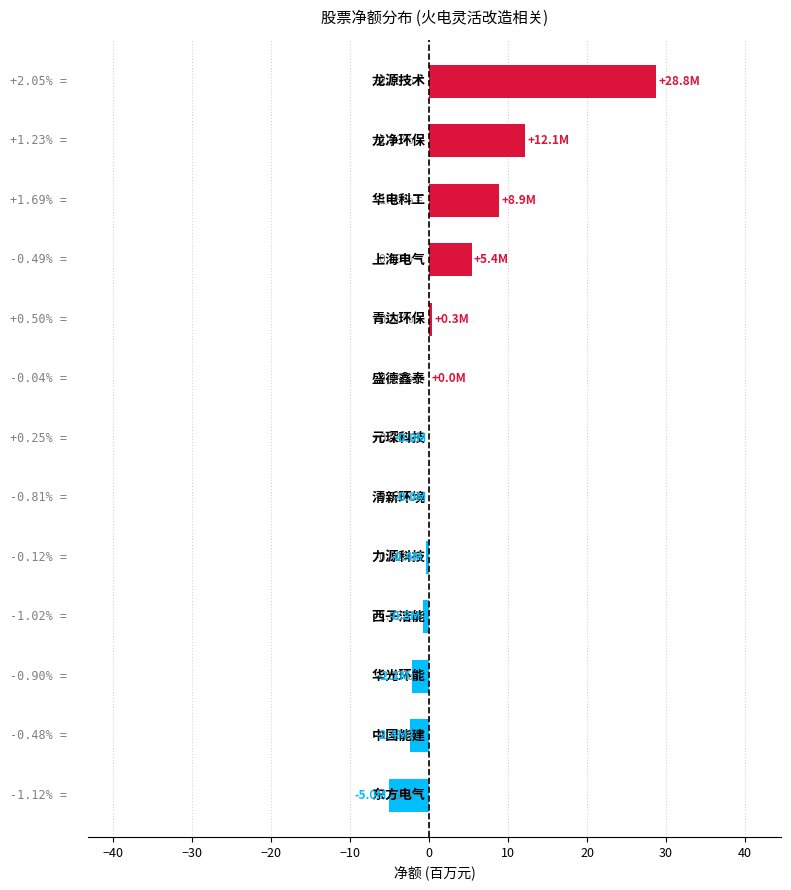

Where is the data nearest to the value 11?

龙净环保